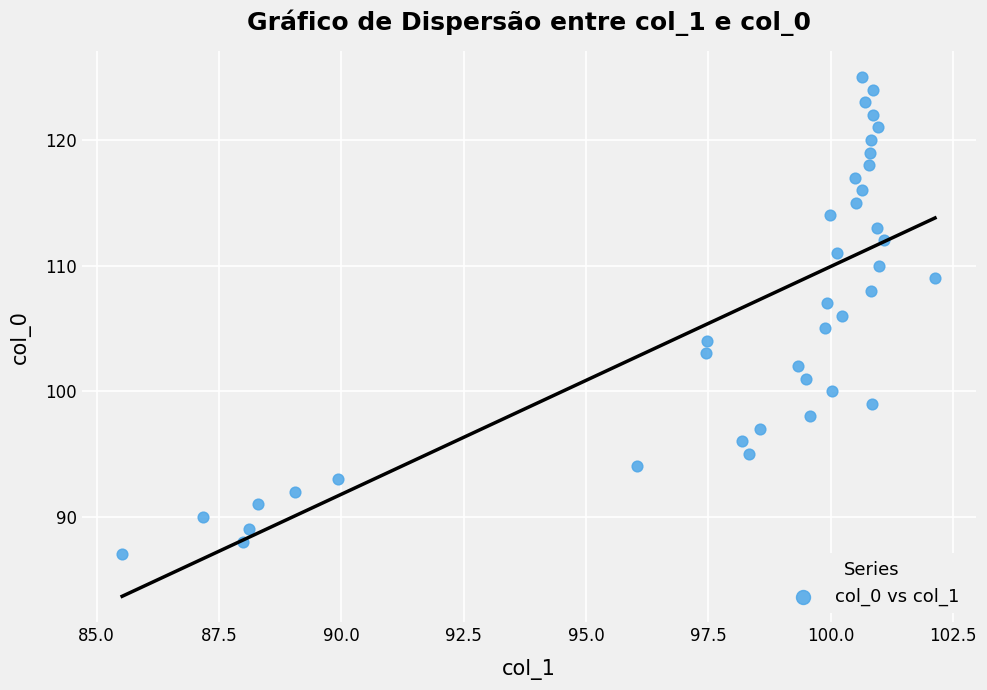

What is the range of Y values (max minus min)?

38